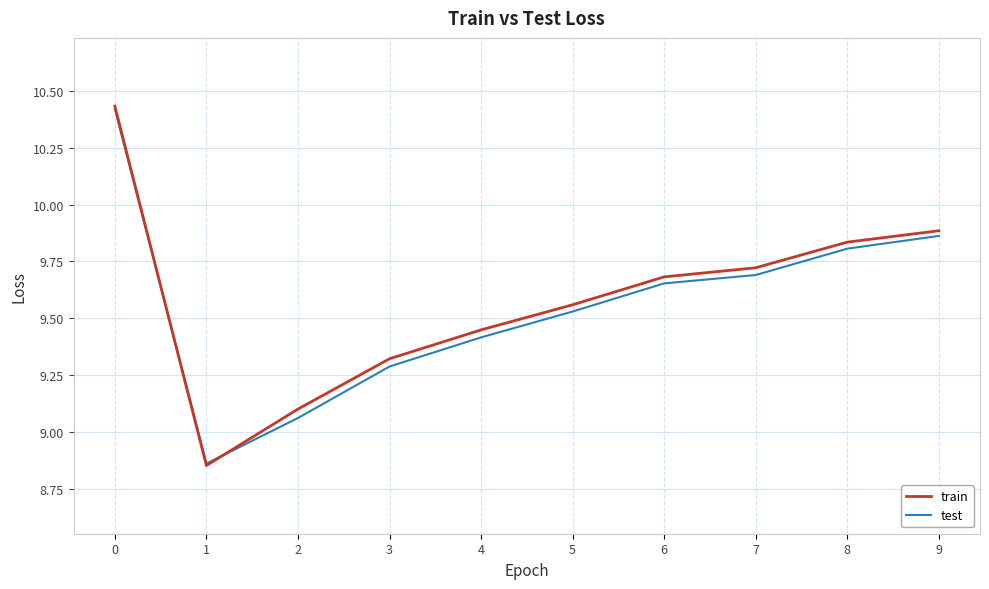

How many lines are shown in the chart?

2